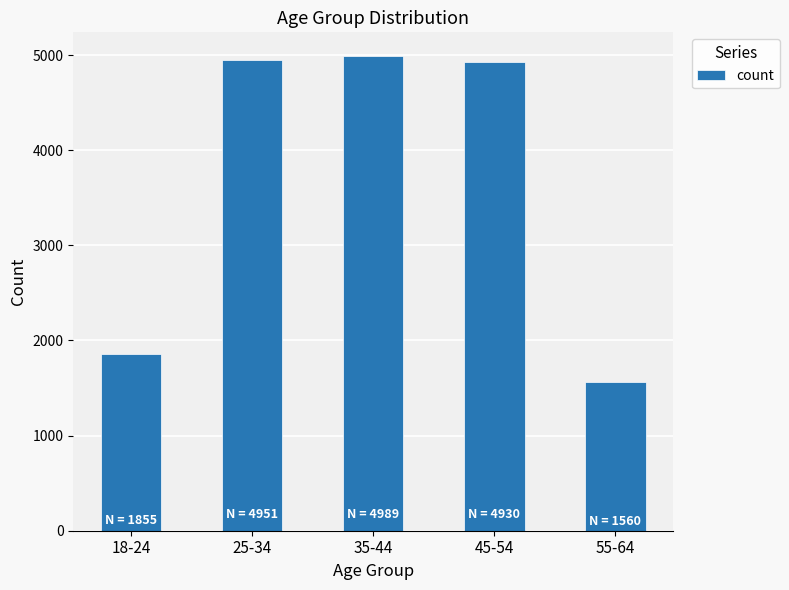

At which category does the chart reach its minimum across all series?

55-64